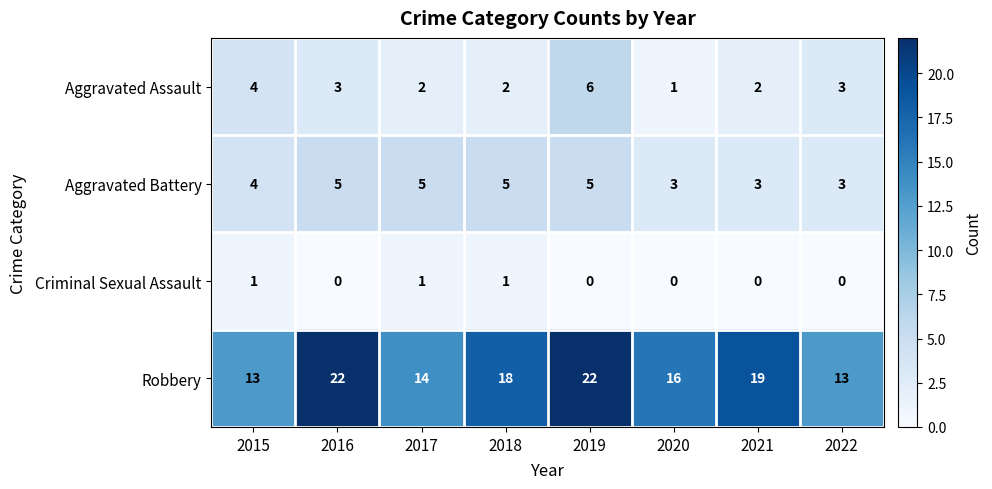

What is the highest value of the Robbery series?

22